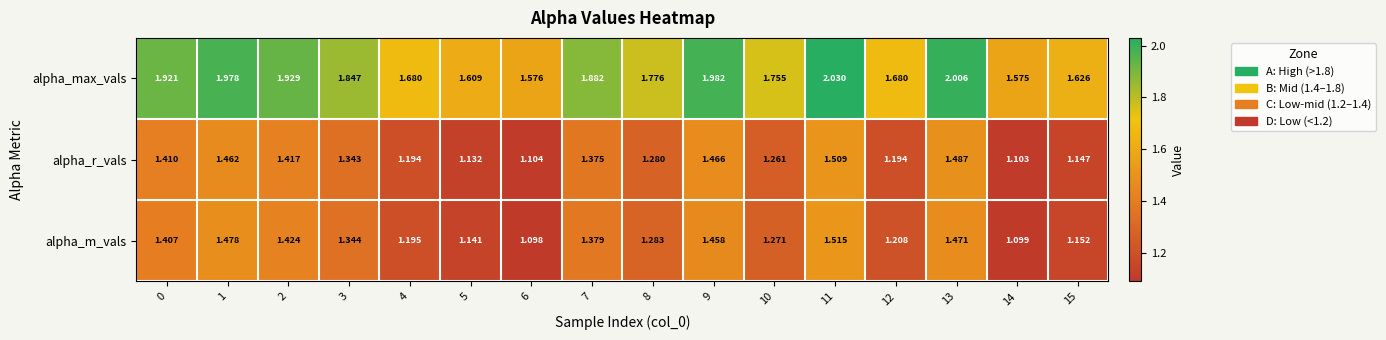

Between 1 and 9, which series saw the biggest shift?

alpha_m_vals